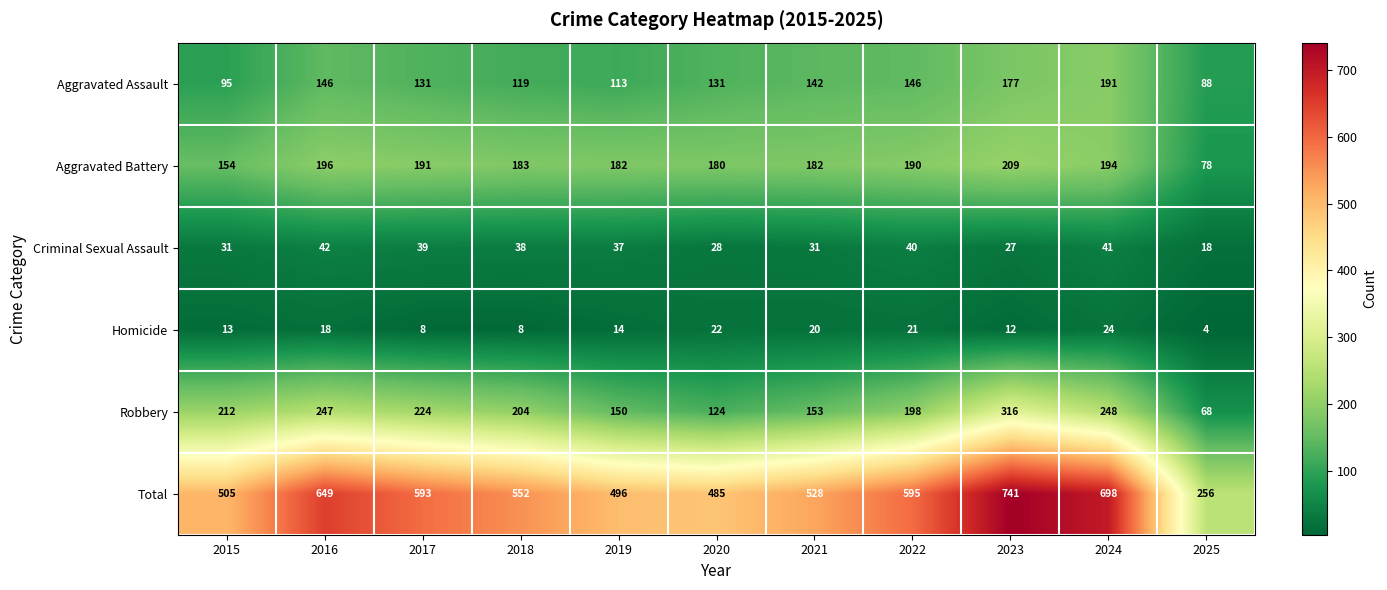

What is the sum of the Homicide values at 2023 and 2025?

16